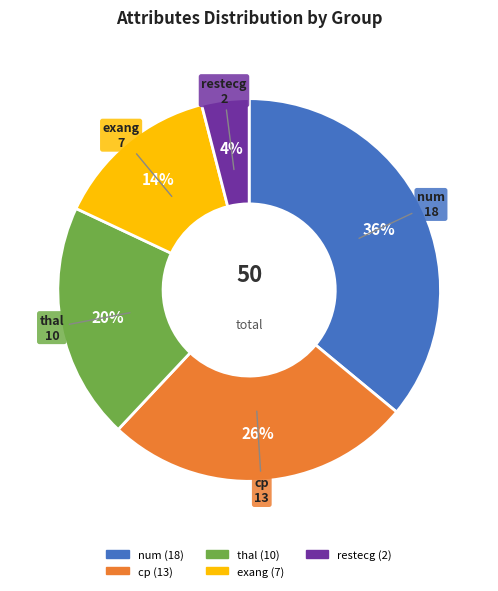

To the nearest percent, what portion does thal represent?

20%